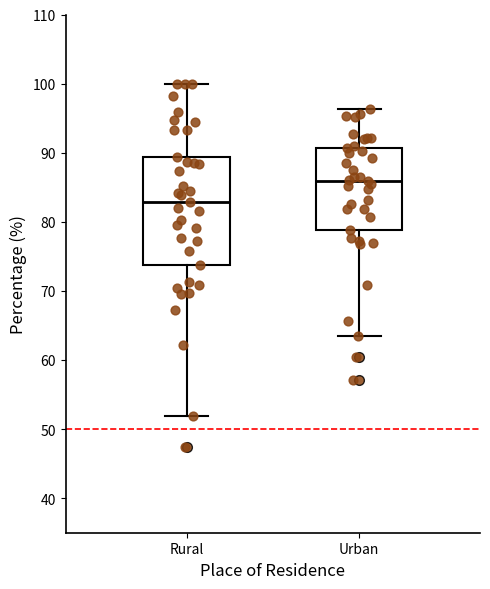

Where does the lower whisker of the box for Urban end on the y-axis? The values are not printed on the chart, so give them approximately, as read against the axis.

63